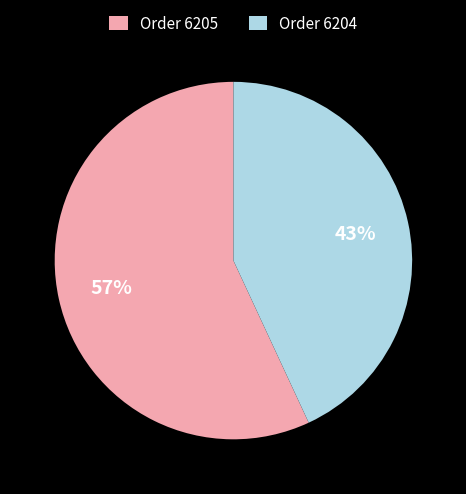

Is there any slice that represents more than half of the pie?

Yes